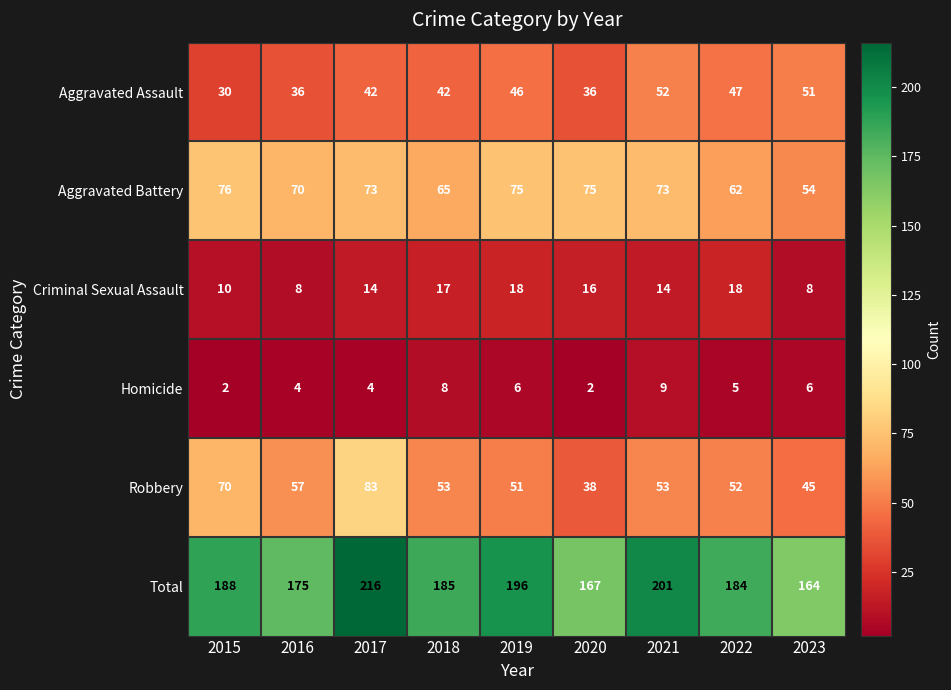

What is the difference between the second highest and minimum values in the Aggravated Battery series?

21